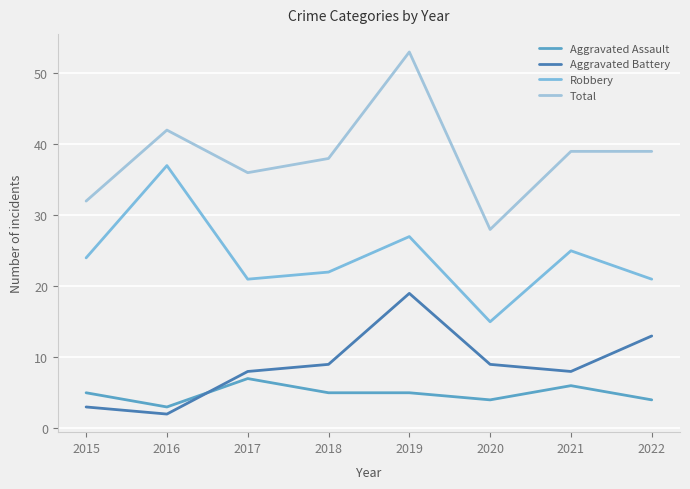

Which series ends up on top after the final intersection of Aggravated Battery and Aggravated Assault?

Aggravated Battery